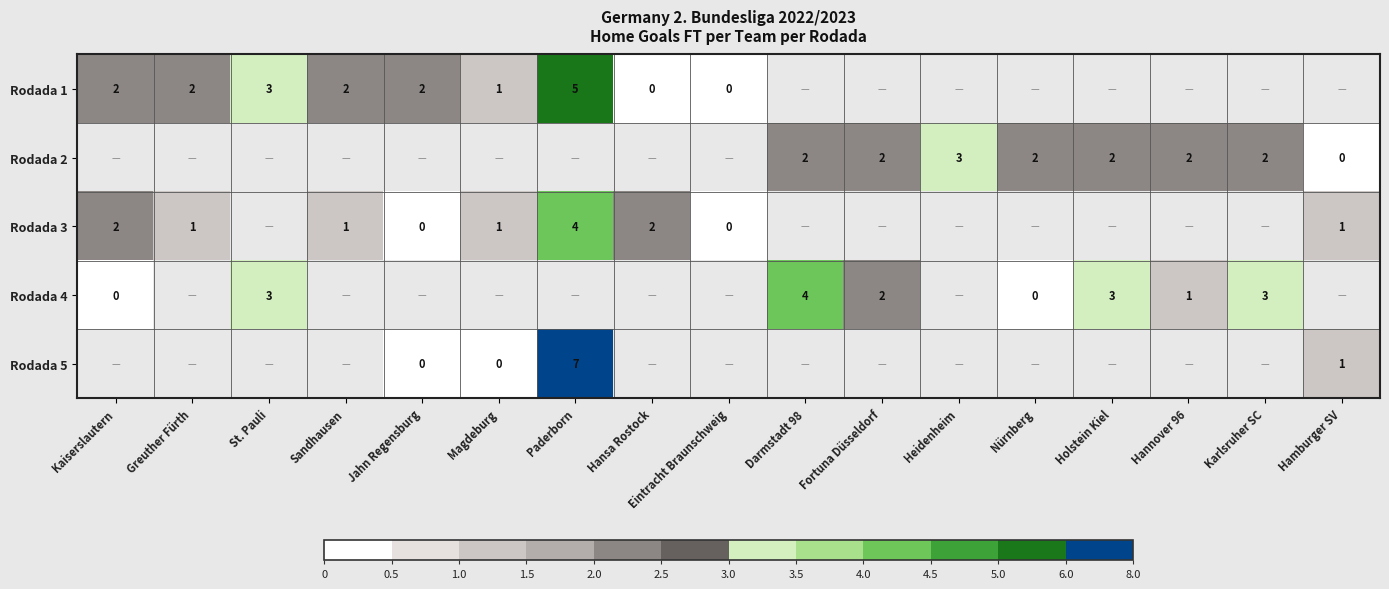

How many distinct data groups are displayed?

5